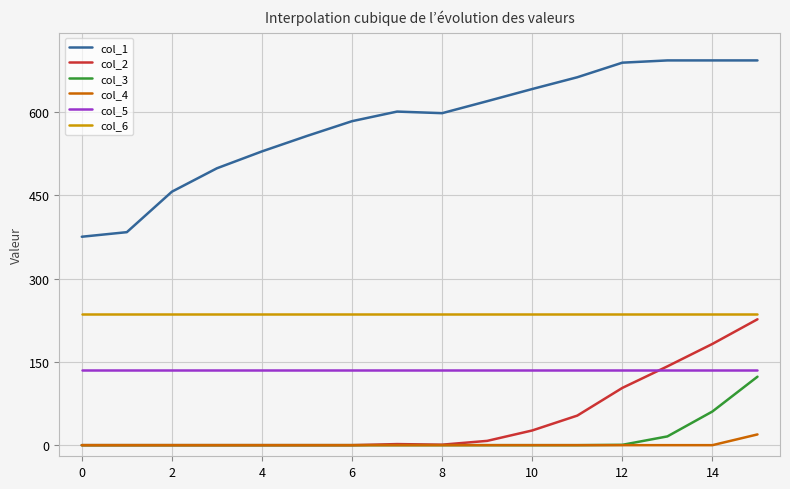

Which series has the largest total across all categories?

col_1